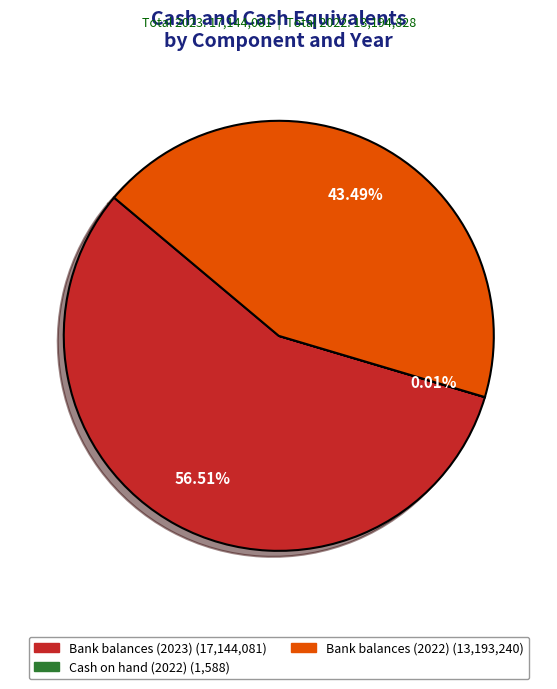

Does any single category account for the majority?

Yes